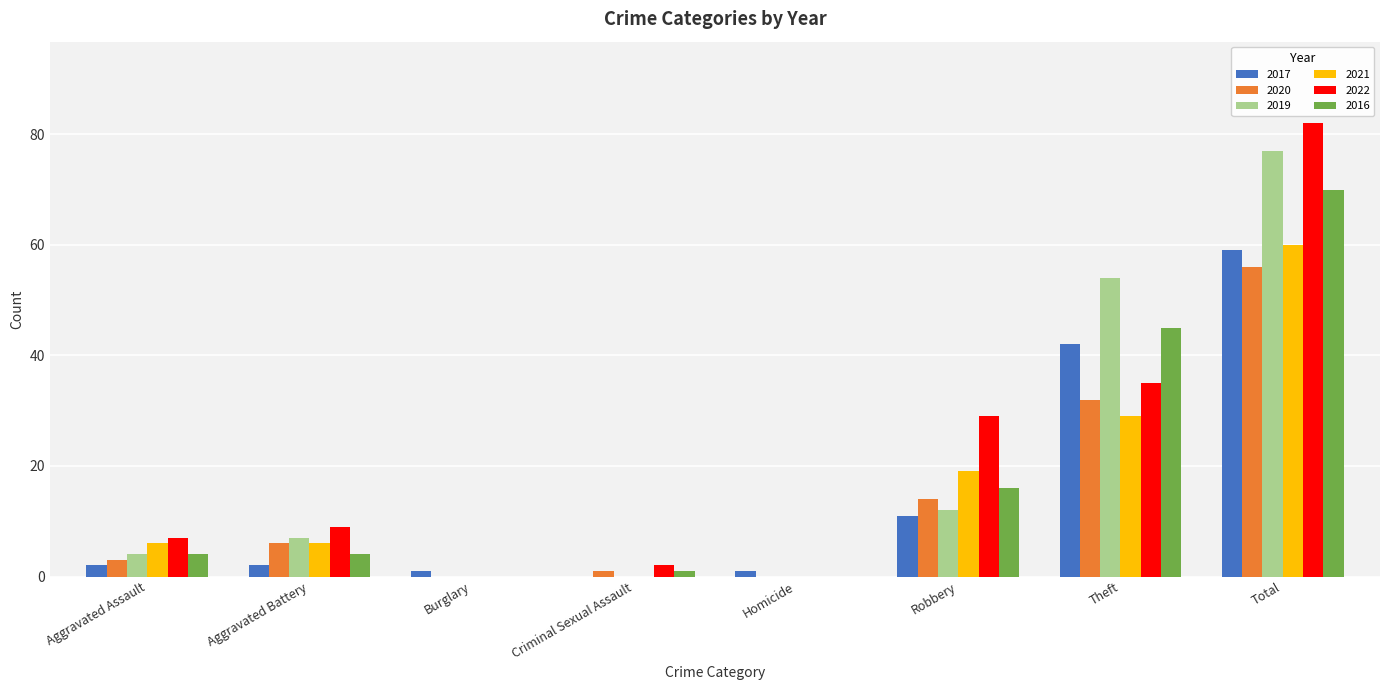

How many groups of bars are there?

8